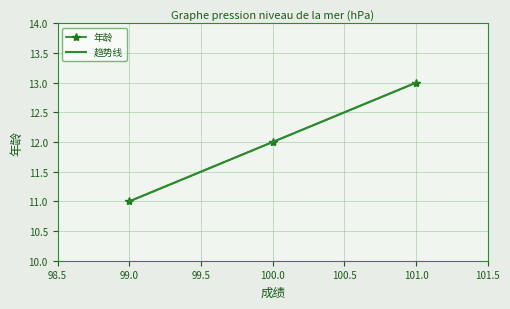

Is it true that 年龄 equals 11 at 99.0?

True